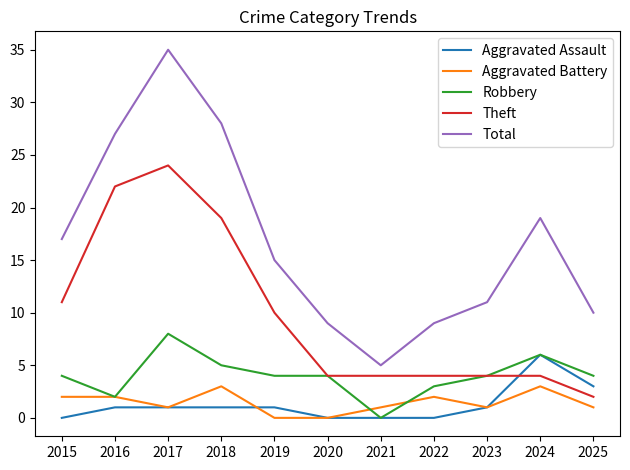

What is the spread (max minus min) of values at 2018?

27